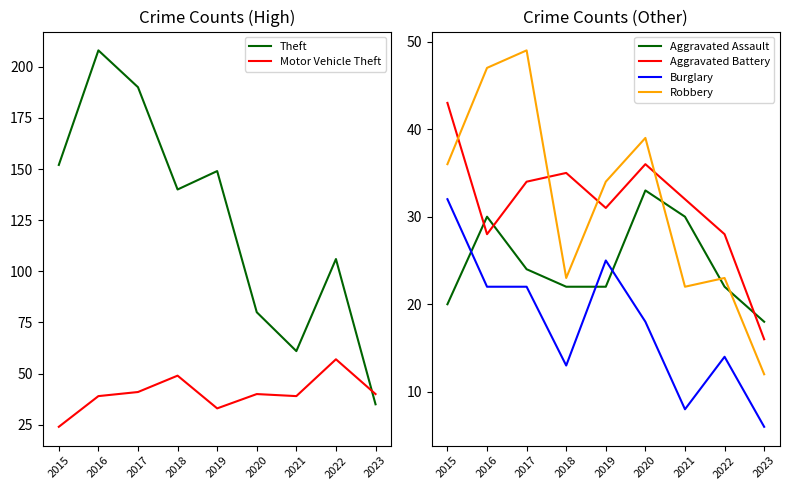

How many lines are shown in the chart?

6